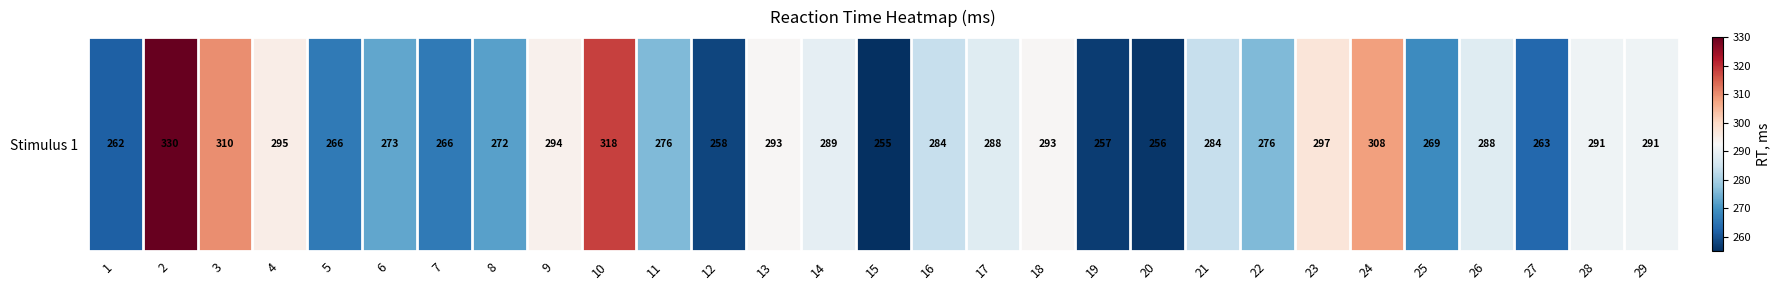

True or false: the data shows 272 at 8.

True